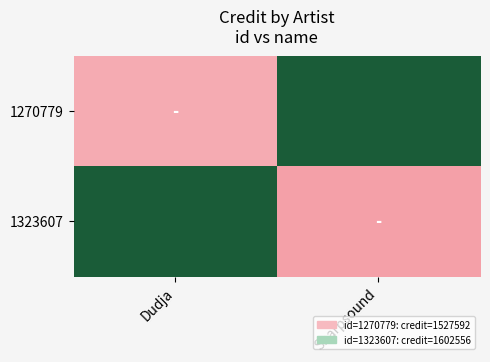

Reading left to right, what are all the values shown in this chart?

1270779: Dudja=1527592	Sharpsound=0
1323607: Dudja=0	Sharpsound=1602556